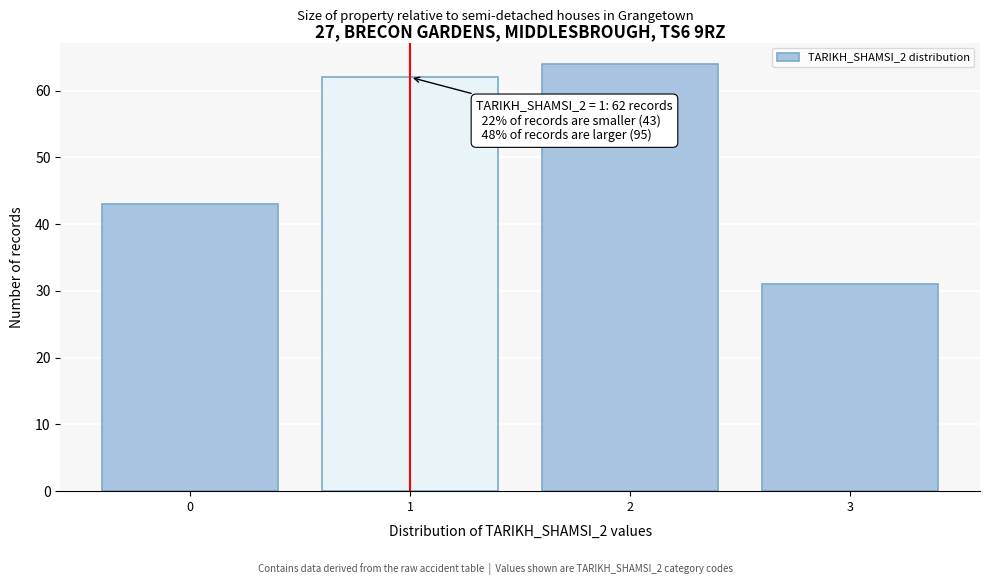

Reading left to right, list all the values displayed in this chart.

43	62	64	31